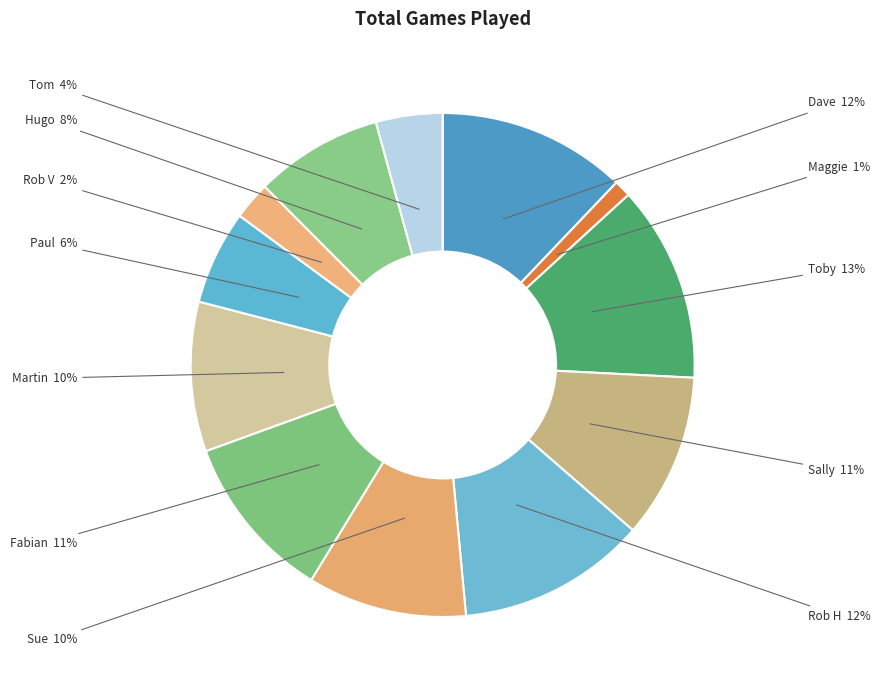

Does Rob V account for over 50% of the chart?

No